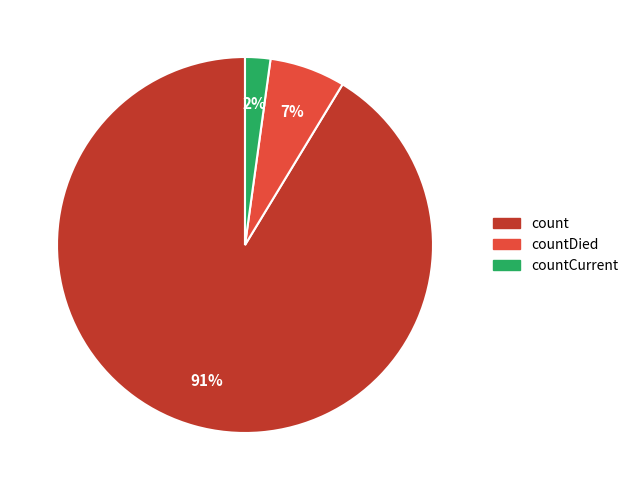

Is there a majority slice in this chart?

Yes